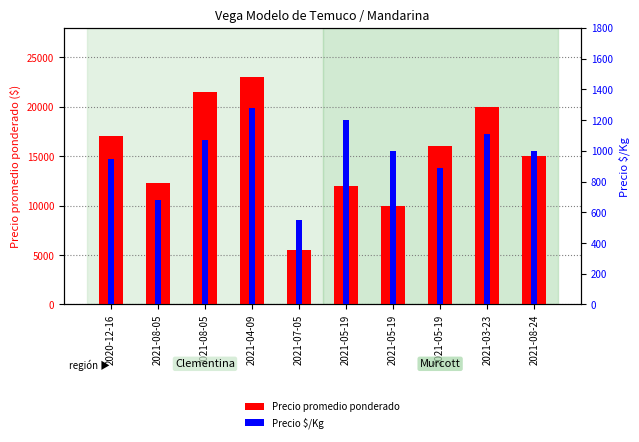

The value of Precio $/Kg at 2021-08-05 is 682. True or false?

True